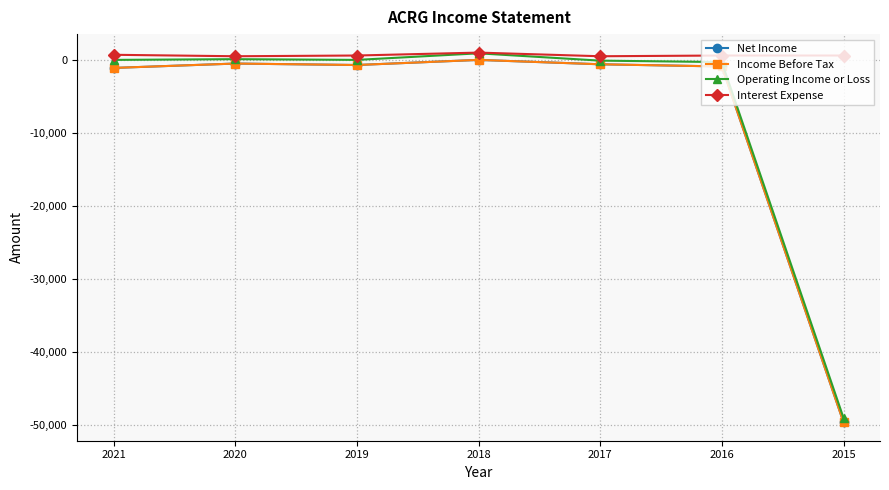

Is this an area chart (filled region under the line)?

No